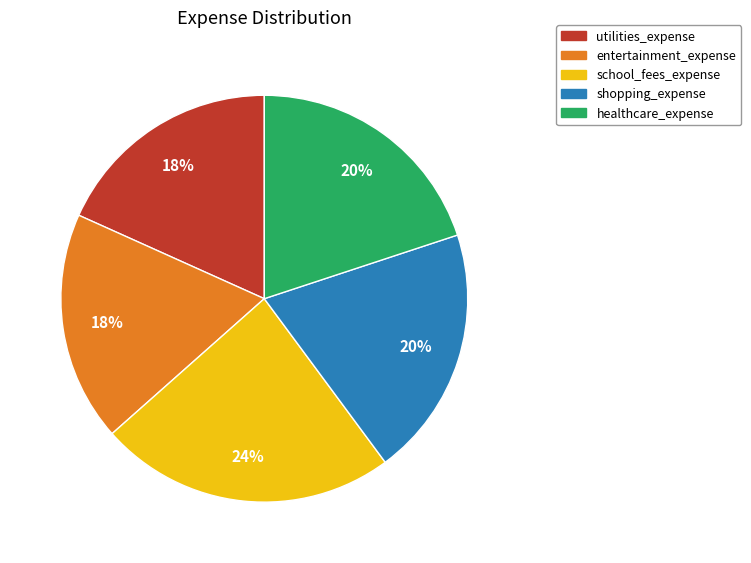

Do school_fees_expense and healthcare_expense together represent more than half of the pie?

No